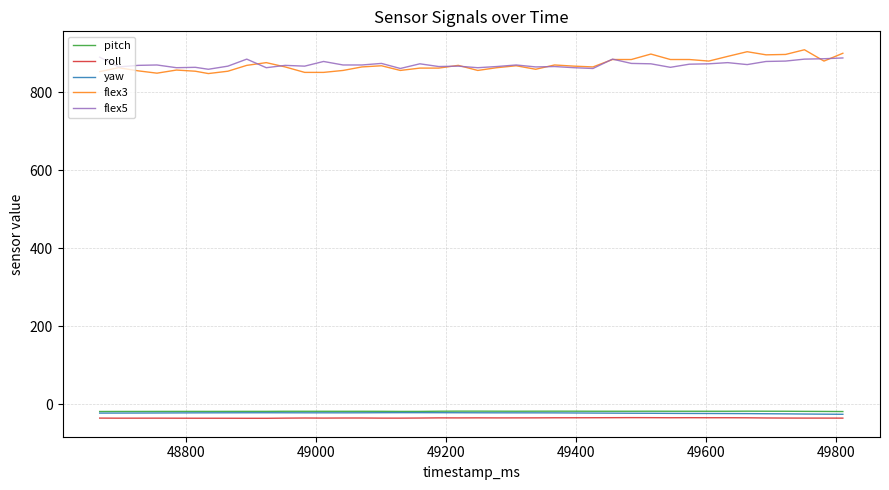

True or false: flex3 and roll intersect in this chart.

False